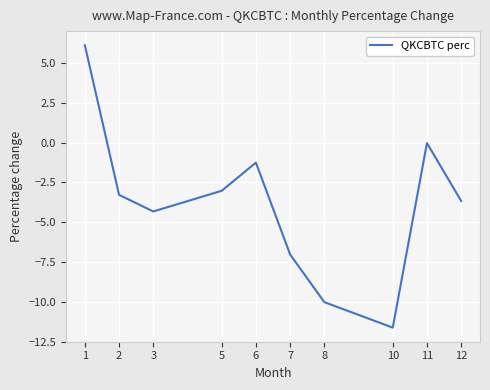

True or false: the data has more than 0 interior local peaks.

True